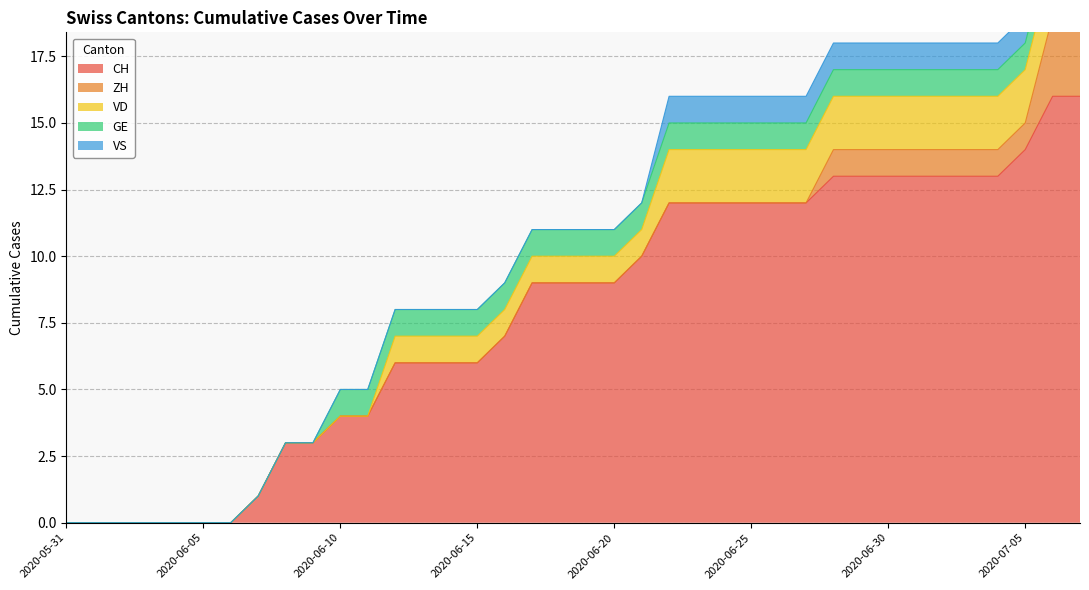

True or false: ZH and GE cross at least once.

False